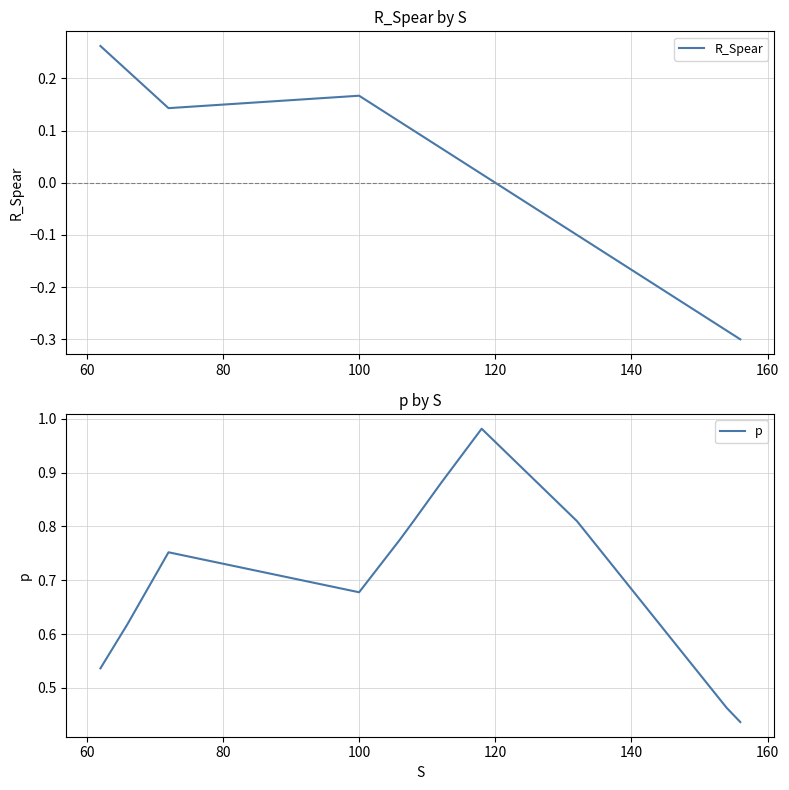

Does the chart display data point markers on the line(s)?

No